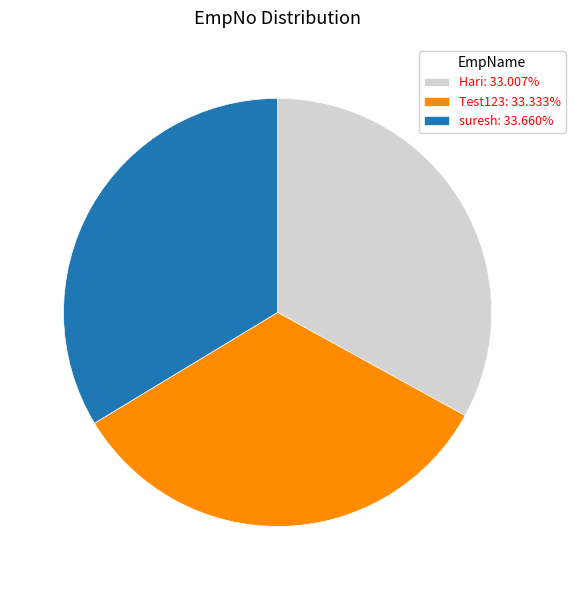

Is there any slice that represents more than half of the pie?

No